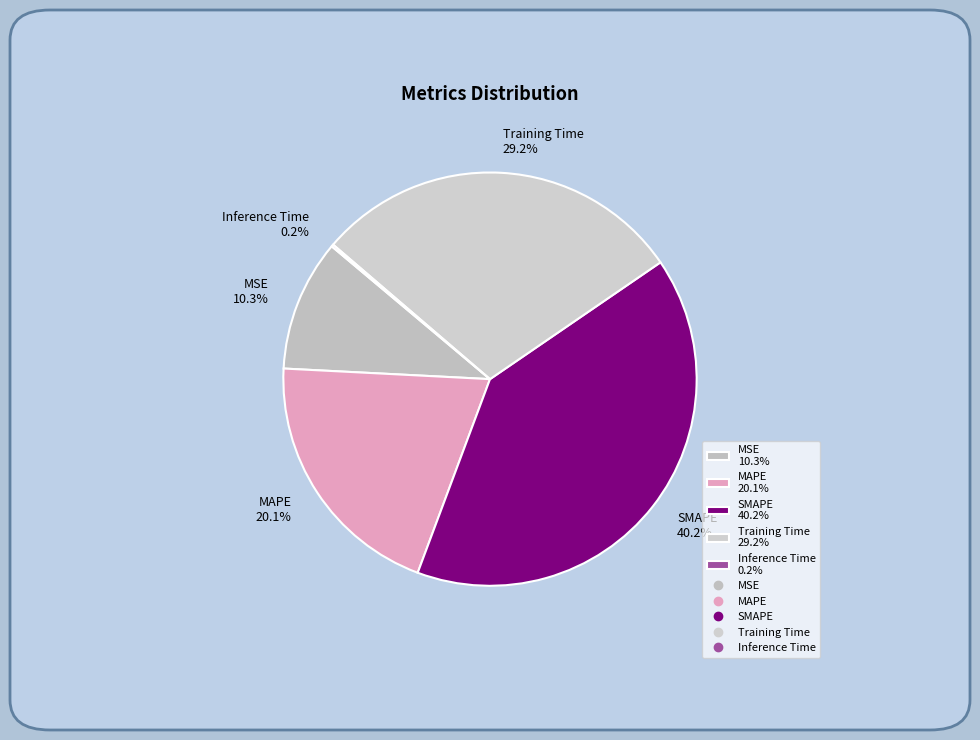

Which category has the biggest portion of the pie?

SMAPE